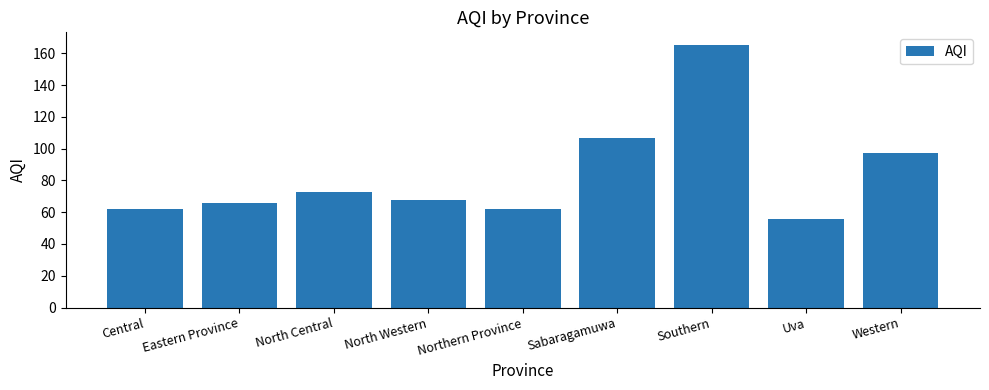

What is the maximum value shown in the chart?

165